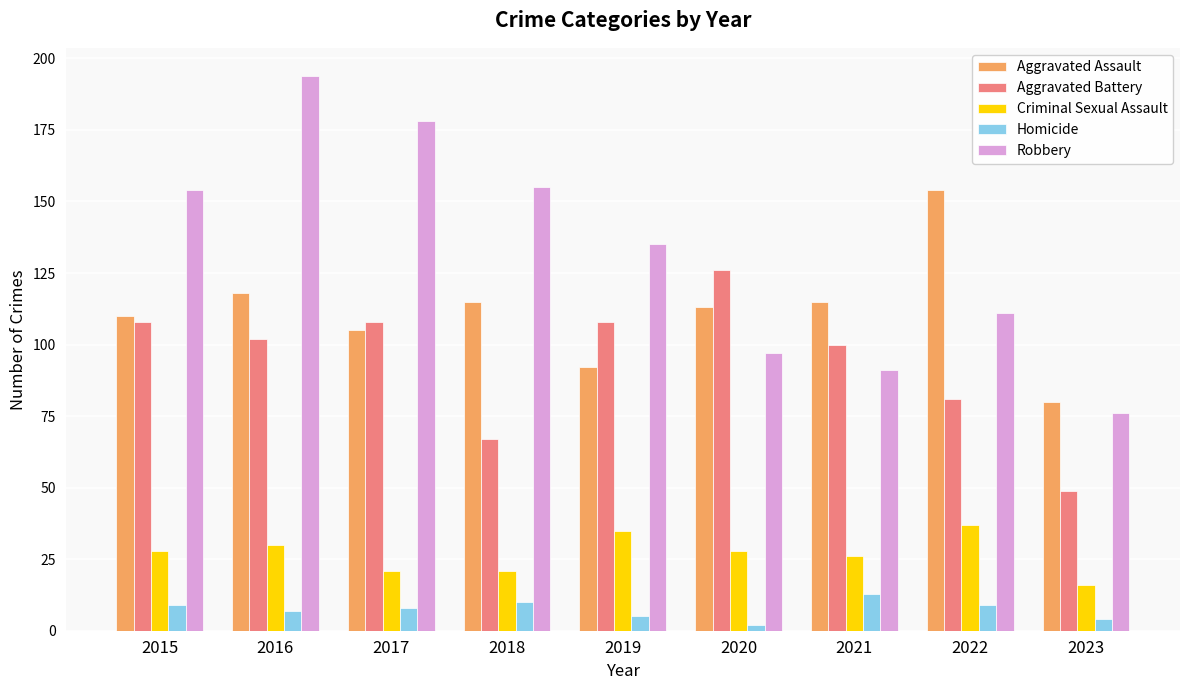

What is the value of the Aggravated Battery bar at the 3rd from the left?

108